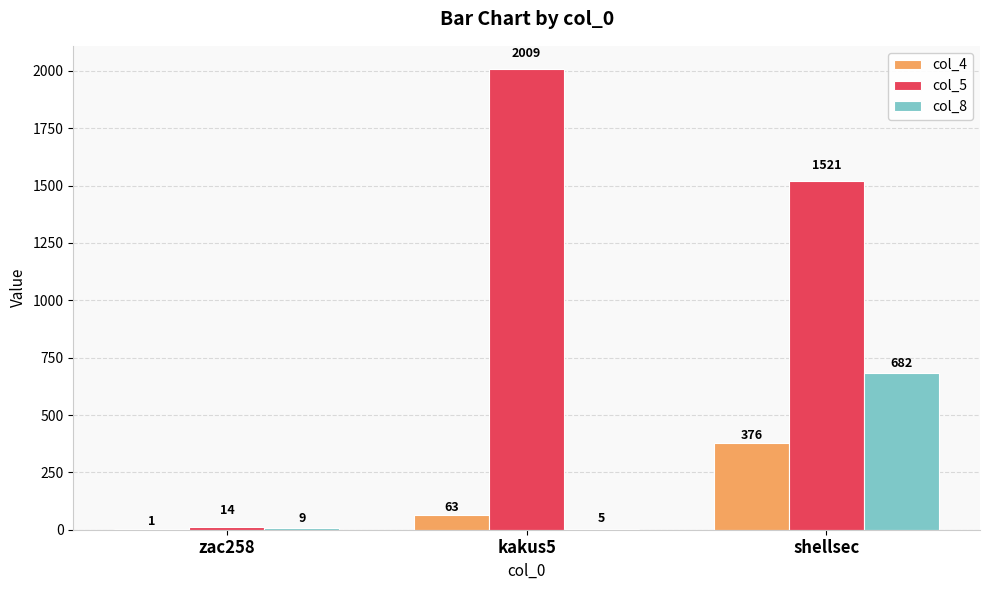

What are all the series names shown in the legend?

col_4, col_5, col_8